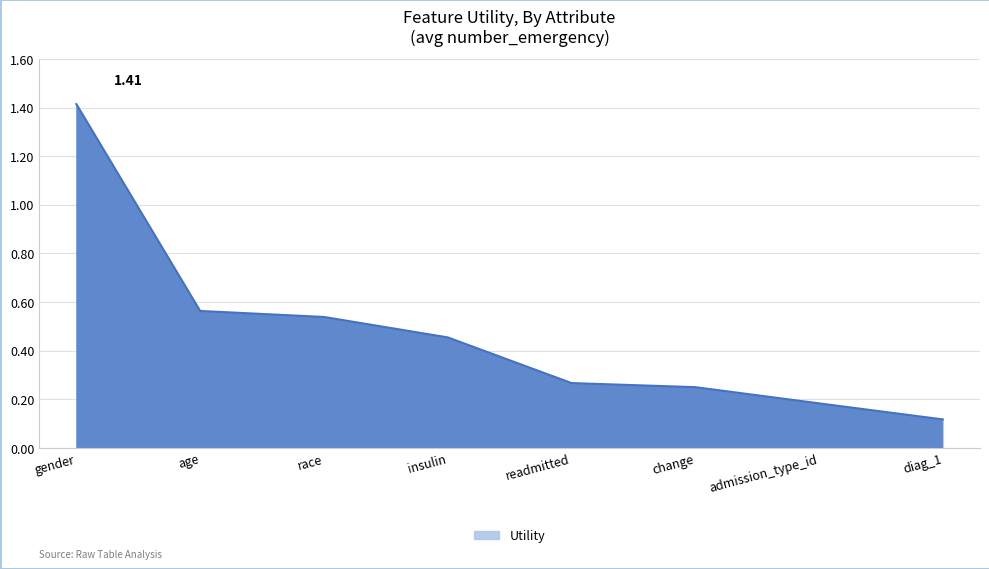

Which label corresponds to the largest value in the chart?

gender